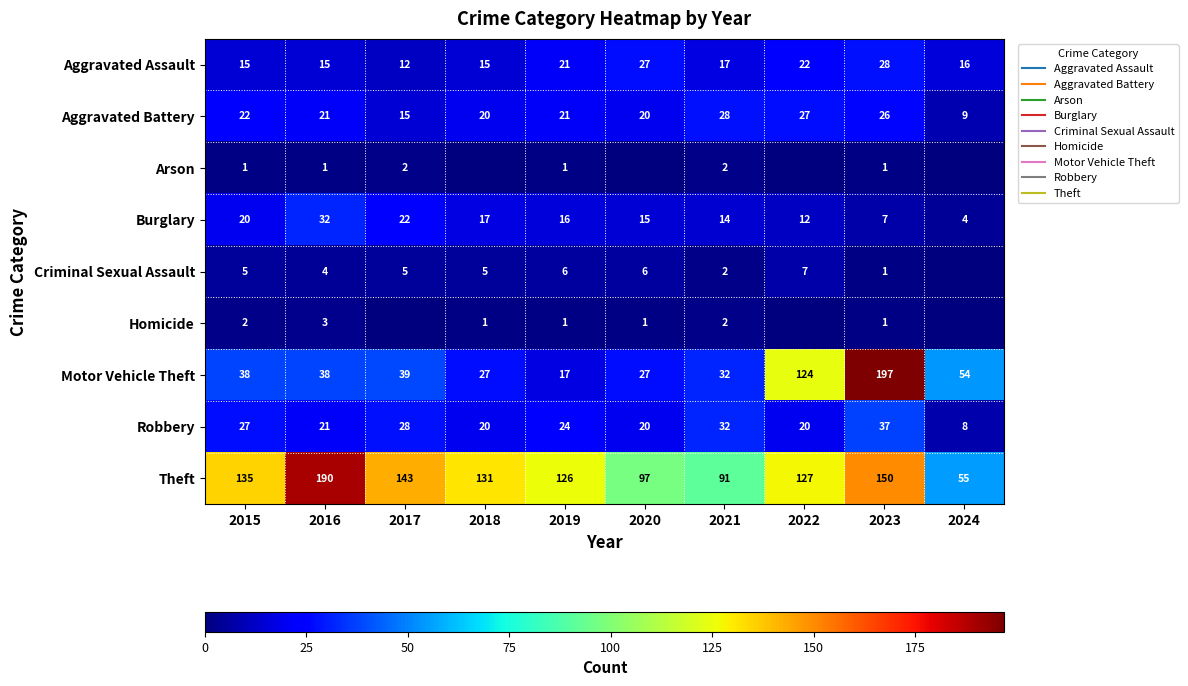

At how many categories does at least one series exceed 103?

7